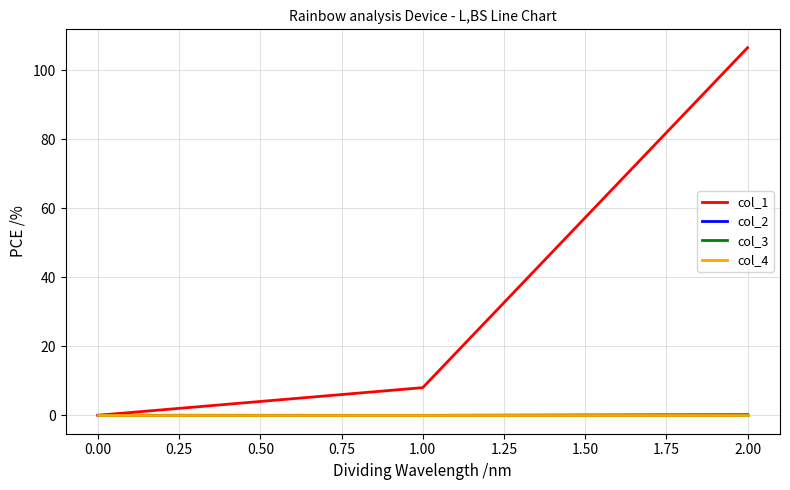

Does the chart display data point markers on the line(s)?

No